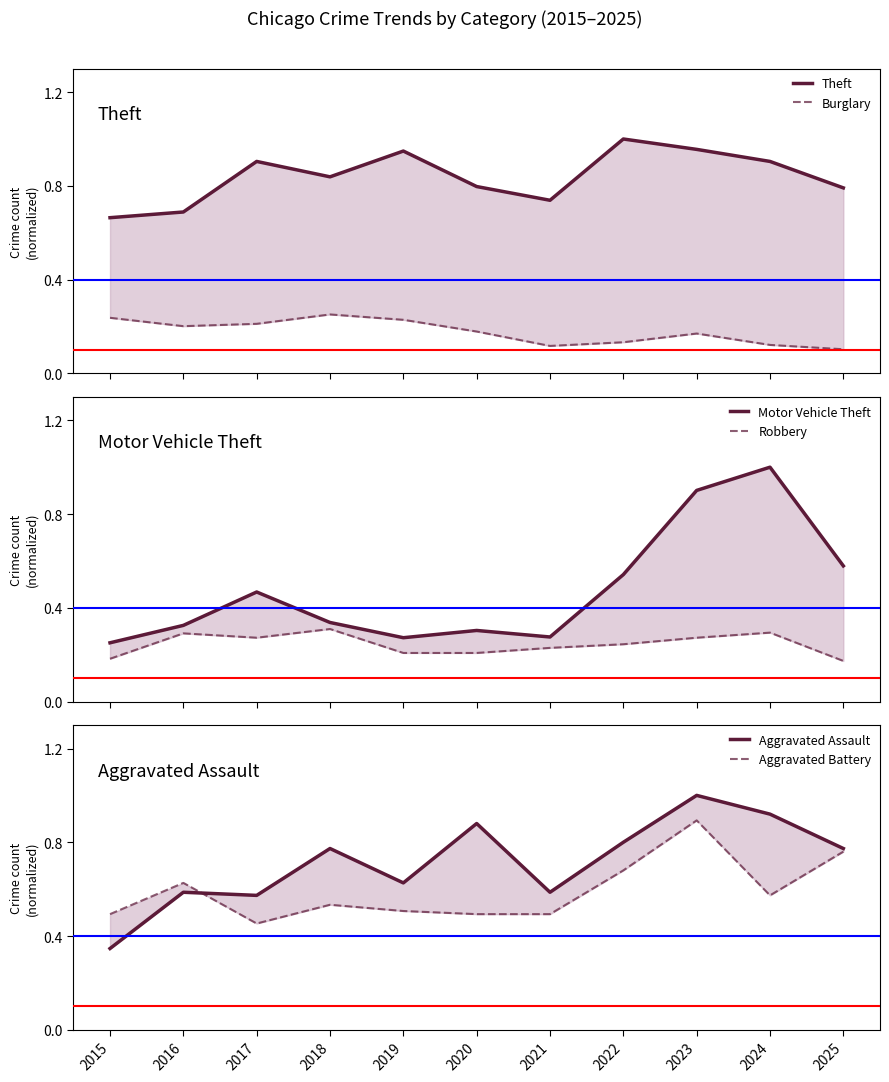

How many distinct data groups are displayed?

6